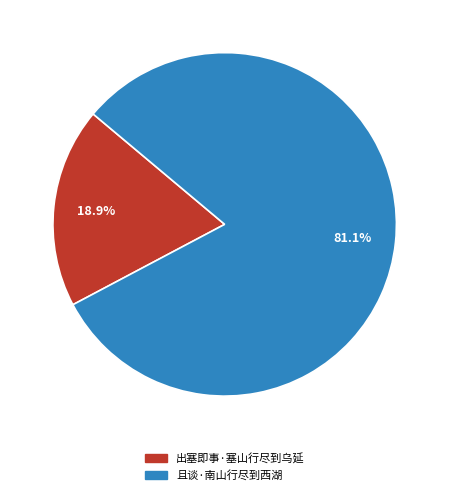

How many slices are in this pie chart?

2